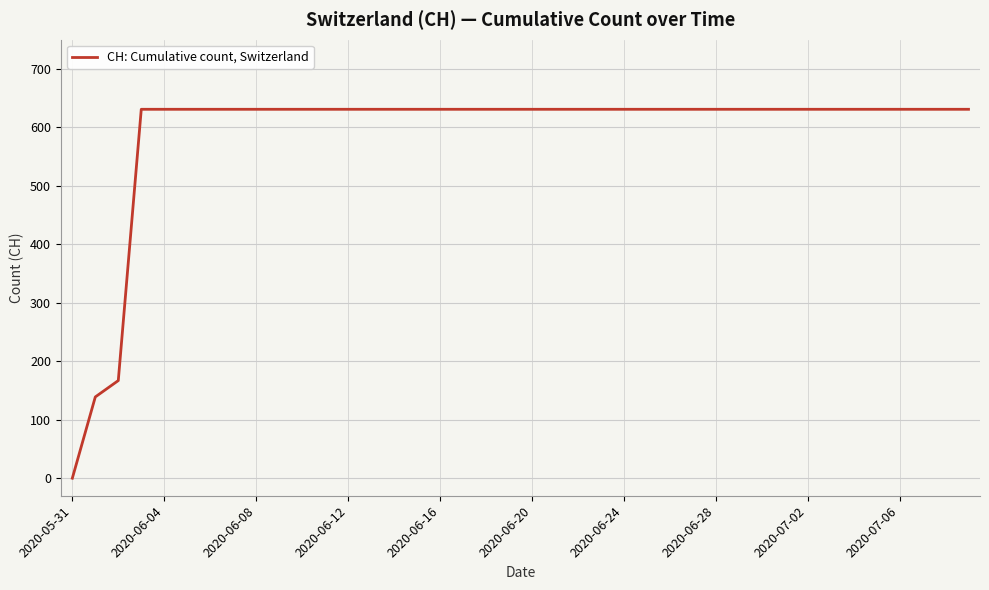

What is the maximum value shown in the chart?

631